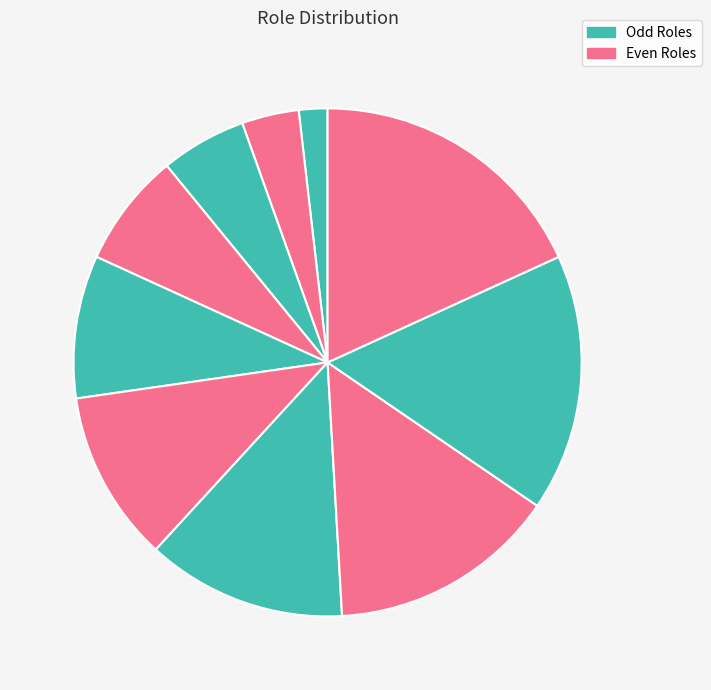

How many segments does this pie chart have?

10